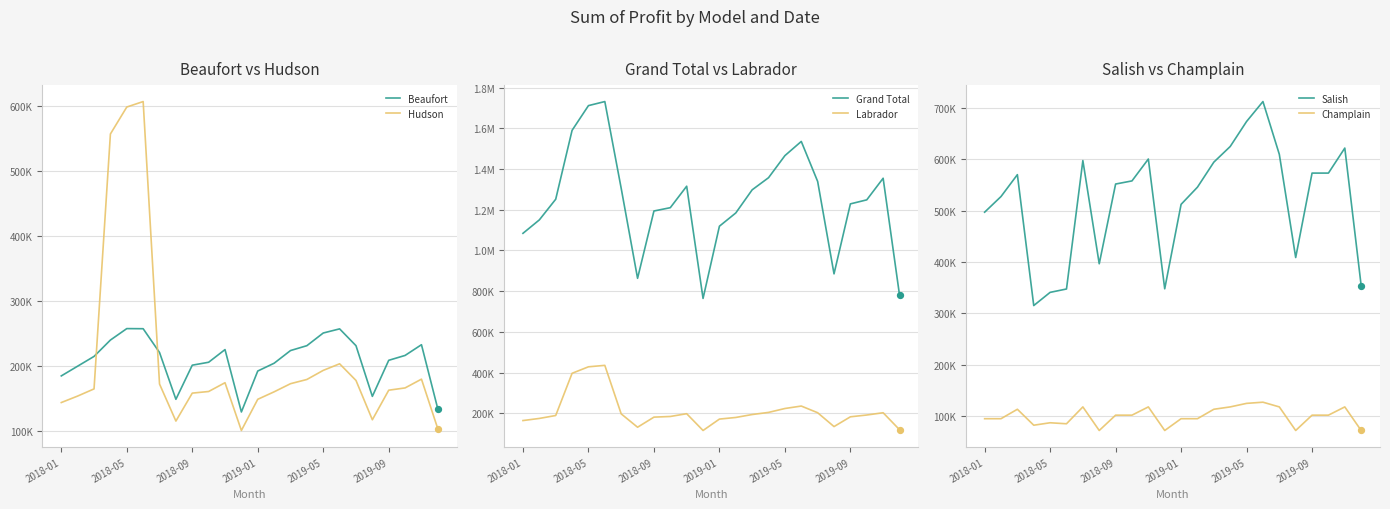

Which series has the largest total across all categories?

Grand Total